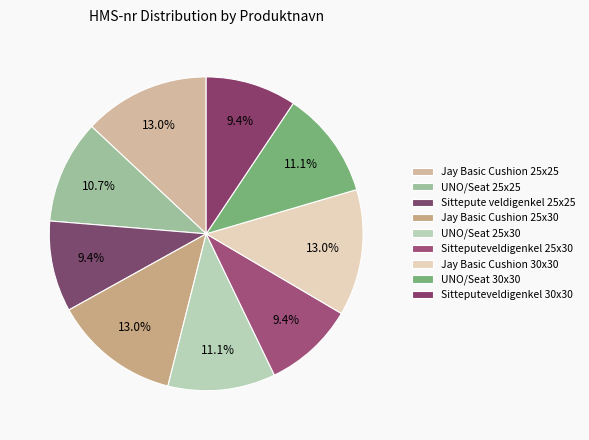

Count the number of slices in the pie.

9